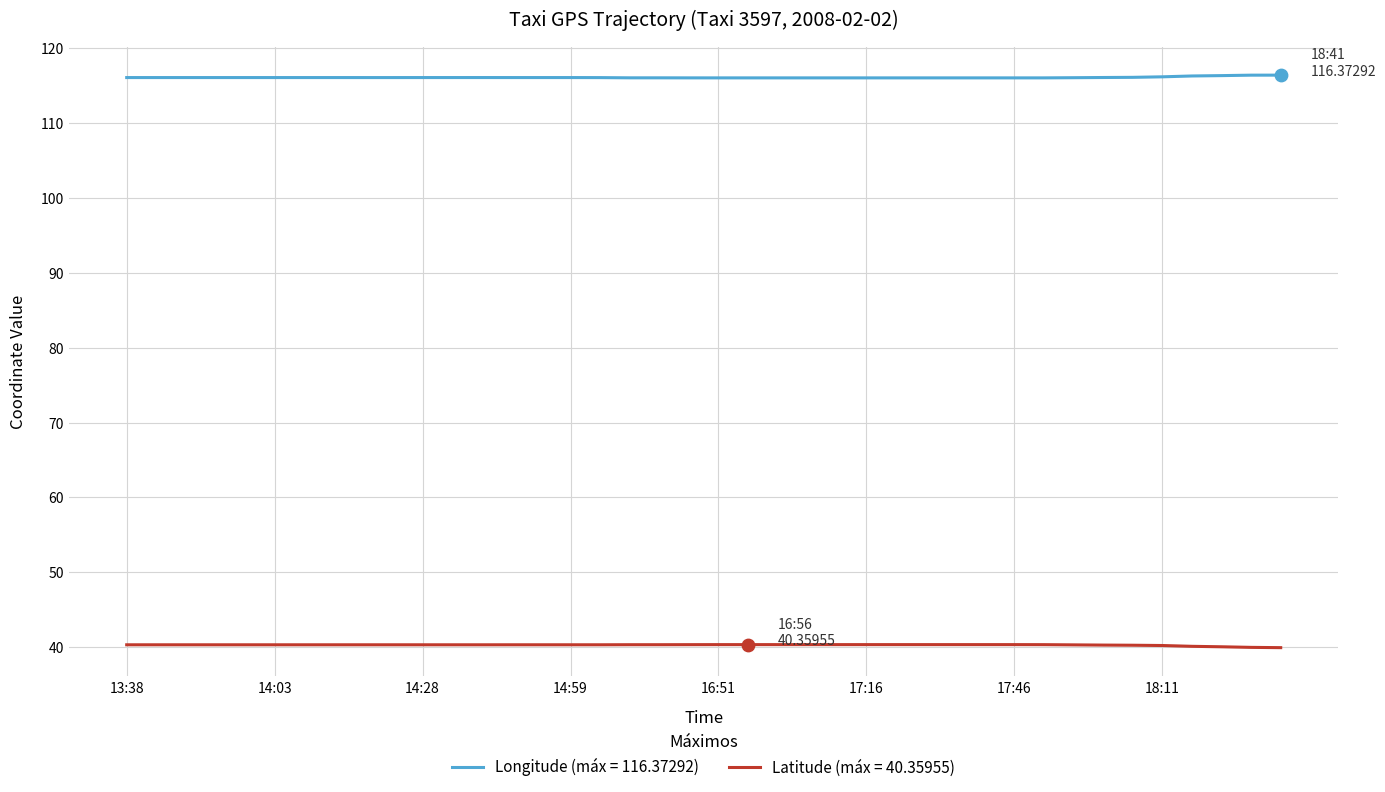

Rank the series by their maximum value, from highest to lowest.

Longitude (máx = 116.37292), Latitude (máx = 40.35955)